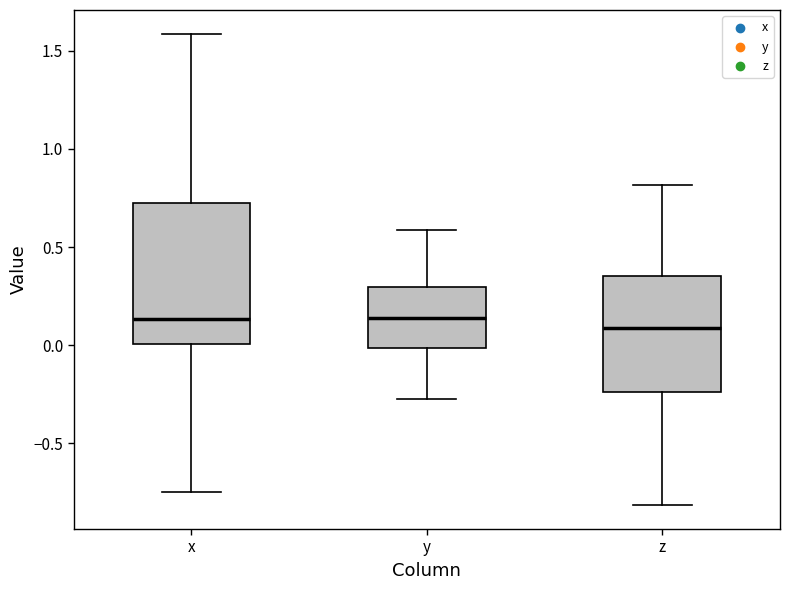

Reading left to right, read every box against the y-axis: the position of its median line, the range the box covers, and the ends of its whiskers. The values are not printed on the chart, so give them approximately, as read against the axis.

x: median 0.15, box 0.00 to 0.70, whiskers -0.75 to 1.60
y: median 0.15, box 0.00 to 0.30, whiskers -0.25 to 0.60
z: median 0.10, box -0.25 to 0.35, whiskers -0.80 to 0.80